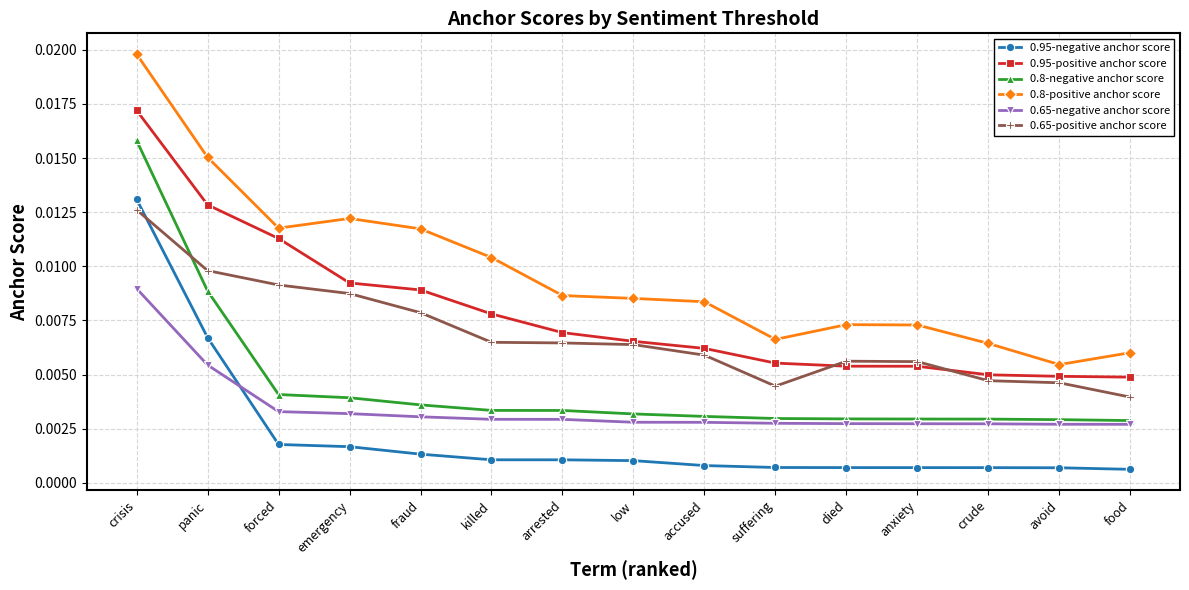

At which label is 0.65-positive anchor score closest to 0?

food